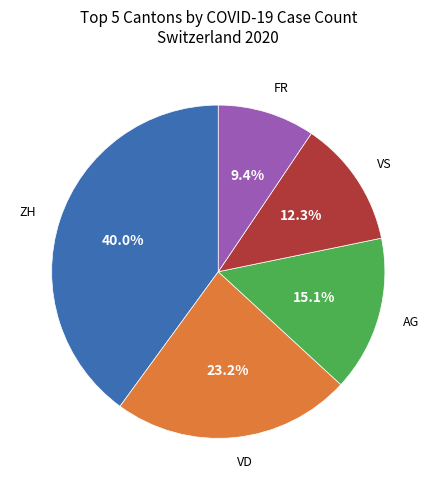

Rank the categories by value from highest to lowest.

ZH, VD, AG, VS, FR